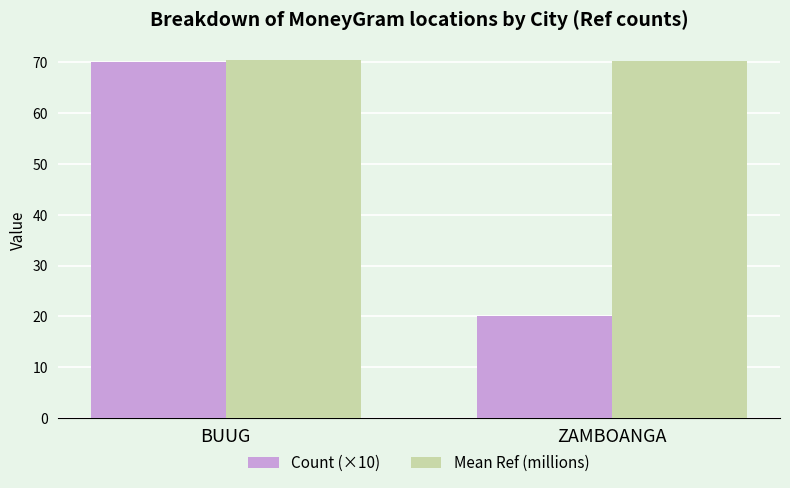

Which series has the largest range (max minus min)?

Count (×10)